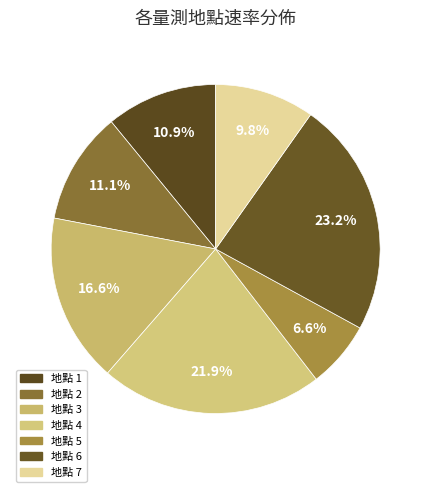

How many slices are in this pie chart?

7